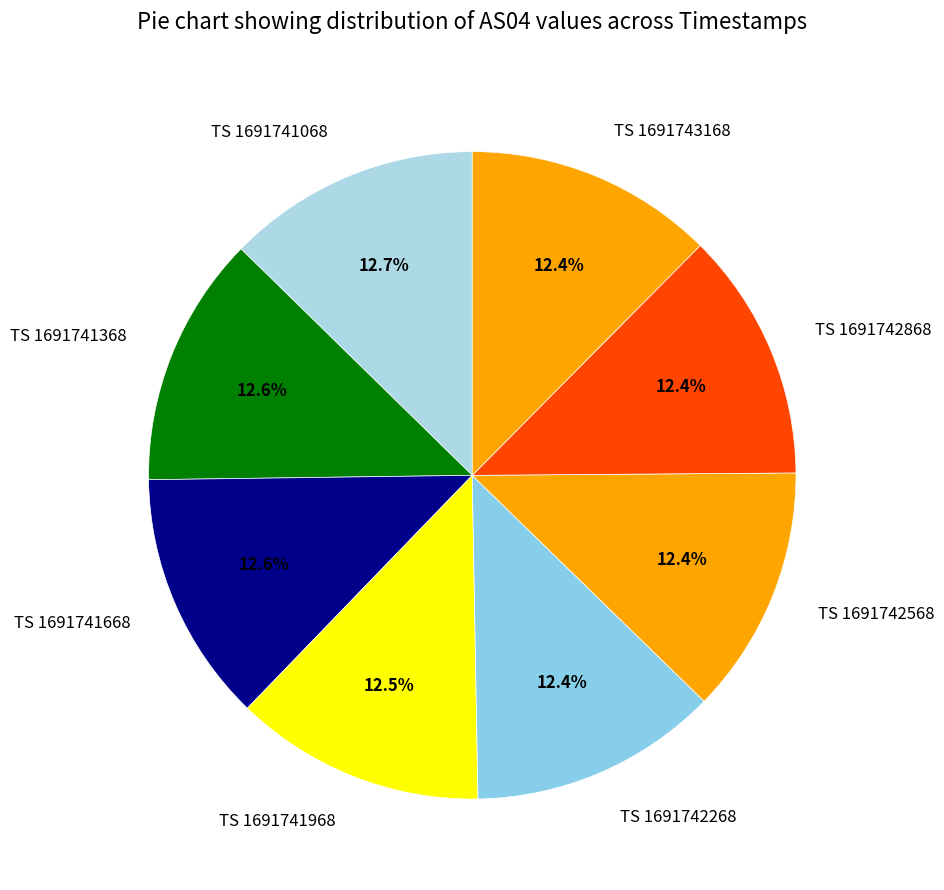

How many slices are in this pie chart?

8